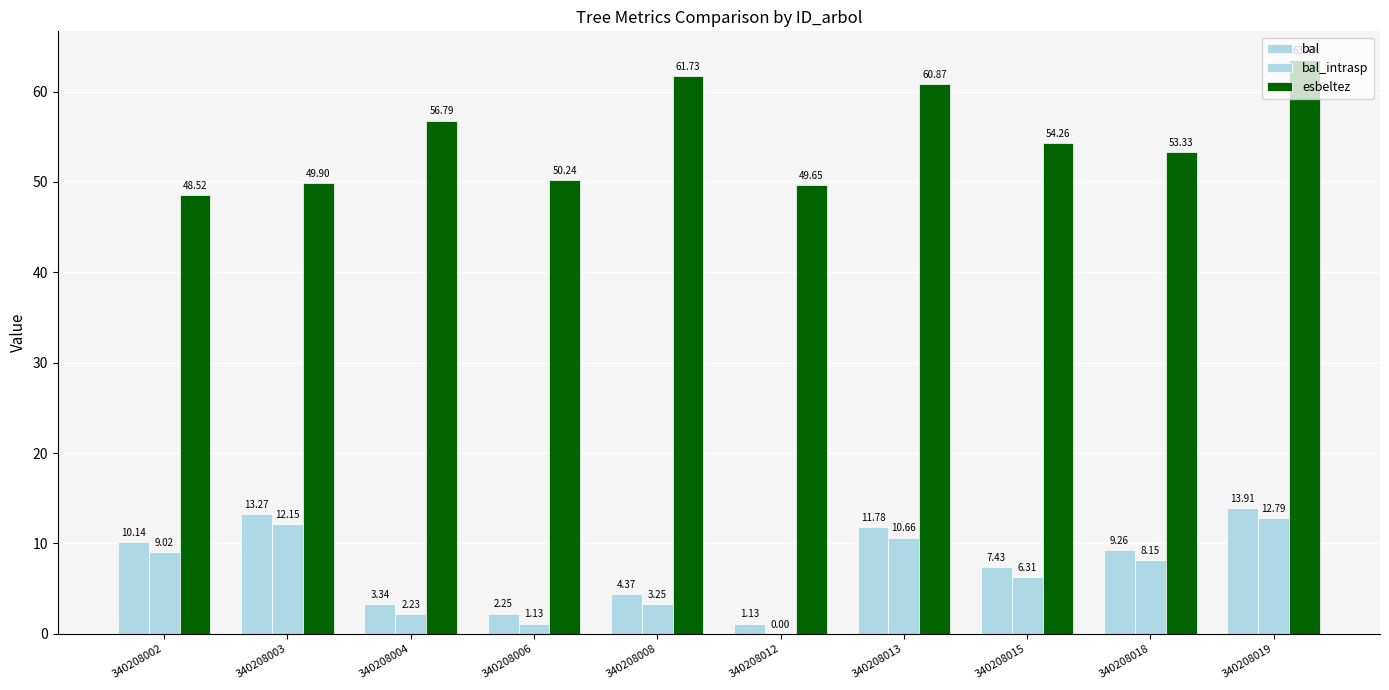

How many groups of bars are there?

10